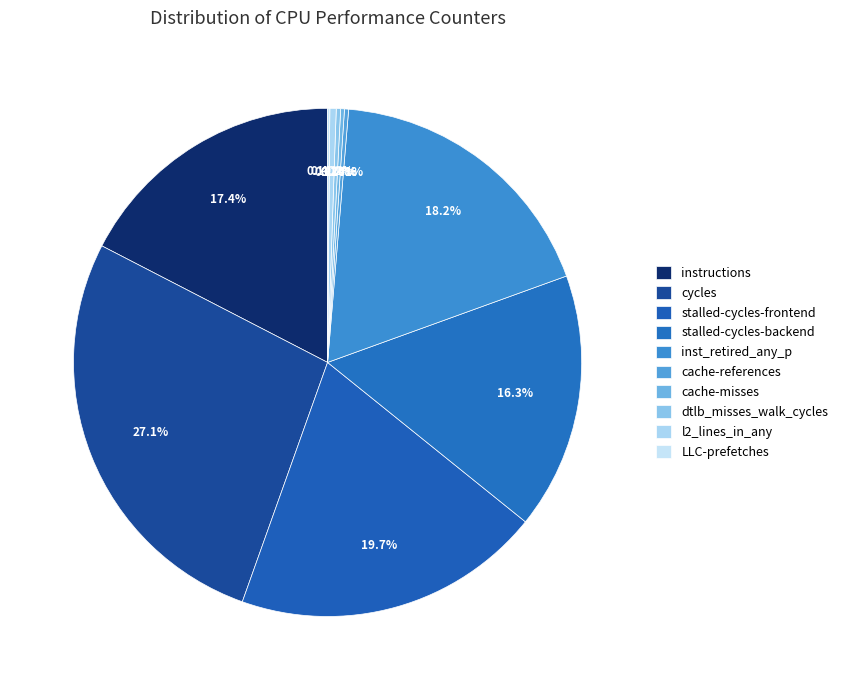

Is the sum of cache-references and l2_lines_in_any greater than half?

No